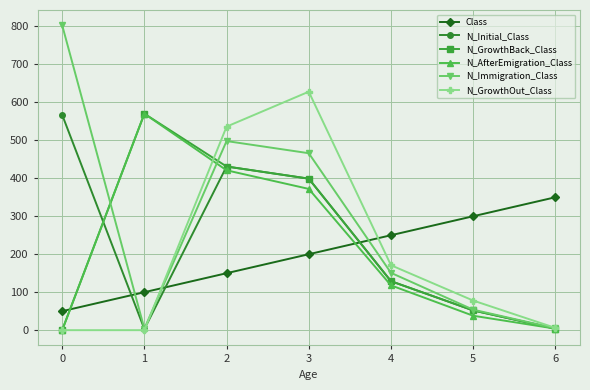

Does the chart display data point markers on the line(s)?

Yes